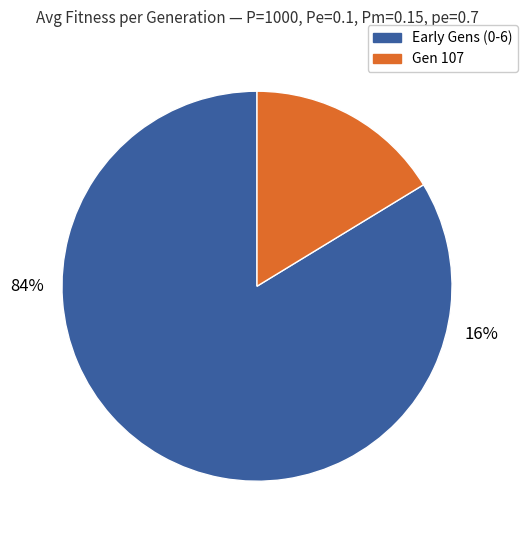

What is the smallest slice in the pie chart?

gen 107